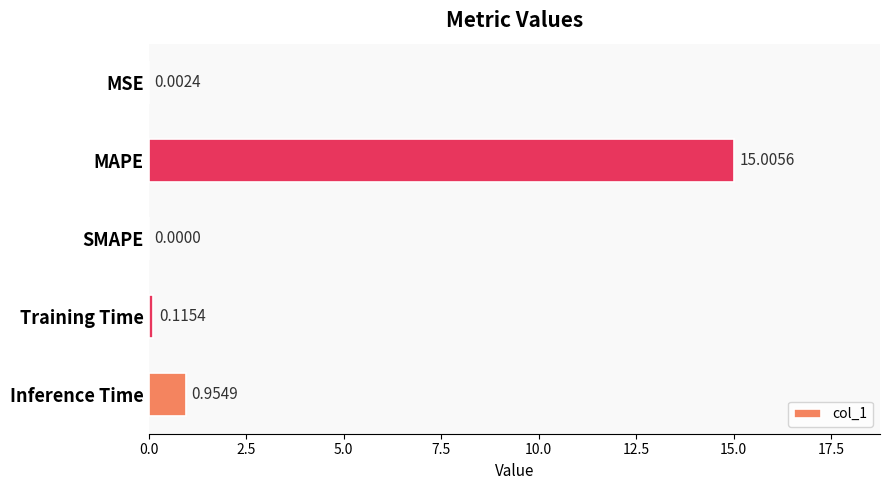

What is the change in value from Training Time to Inference Time?

+0.8